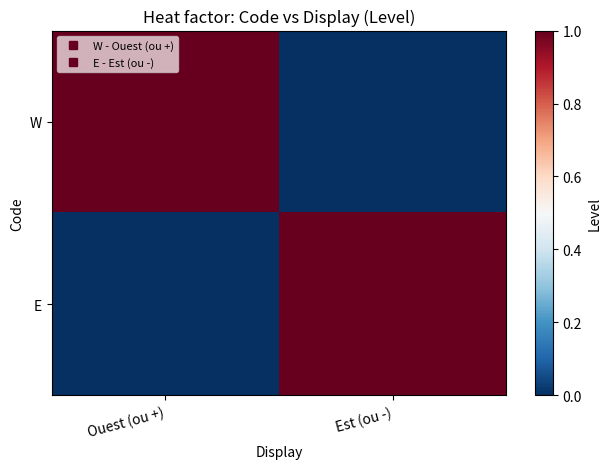

At which category is the sum across all series the highest?

Ouest (ou +)